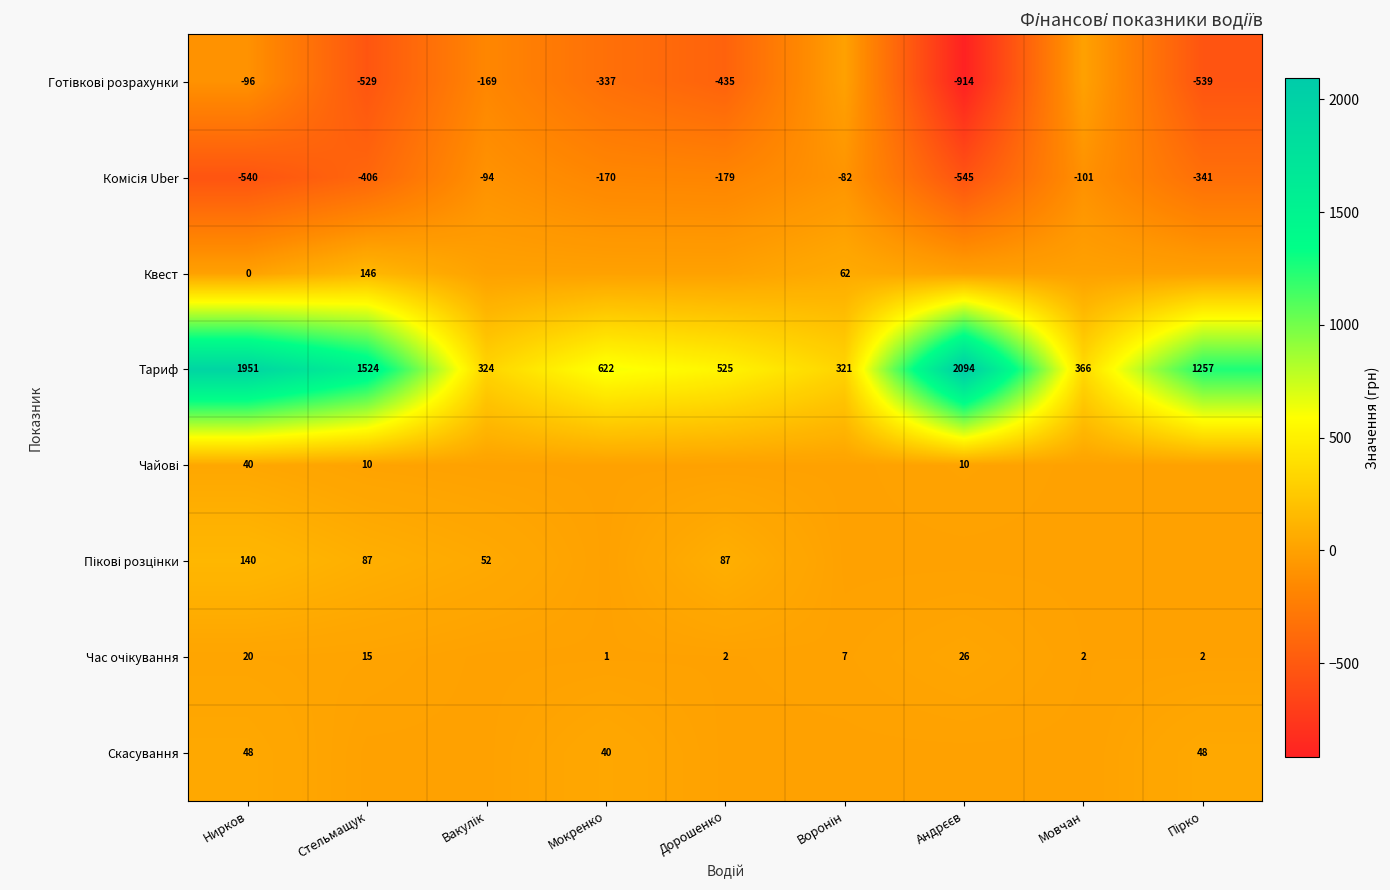

The Тариф series shows 1951 at Нирков. True or false?

True